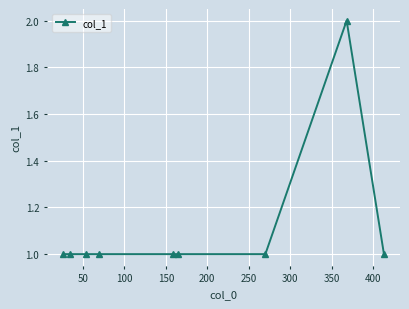

How many data points does each series have?

9